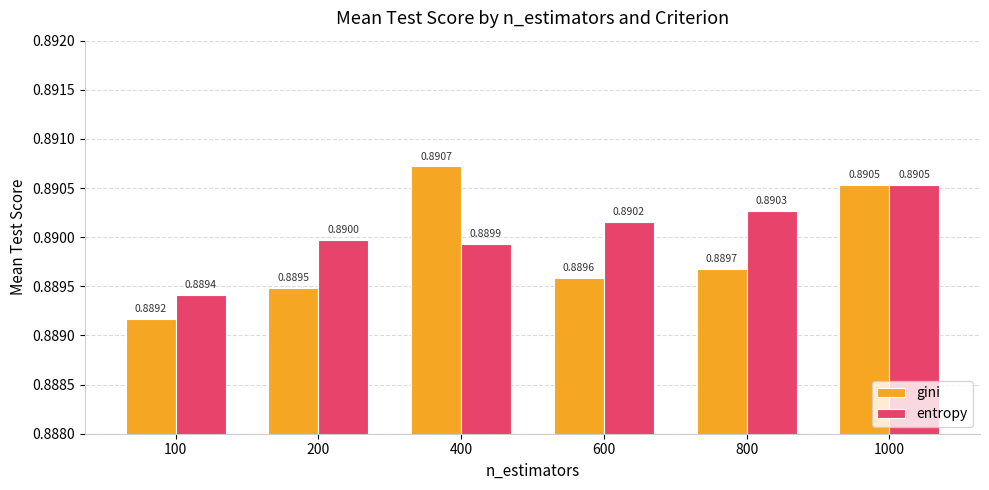

What are all the series names shown in the legend?

gini, entropy